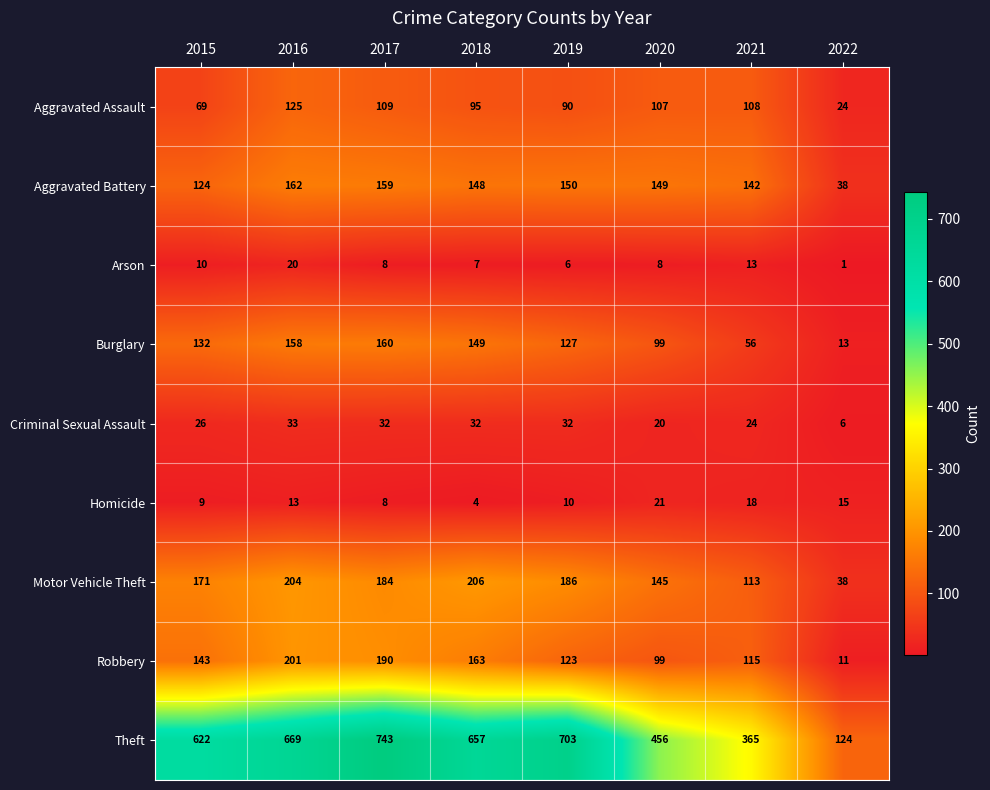

What is the approximate value of Burglary at 2017, to the nearest 10?

160